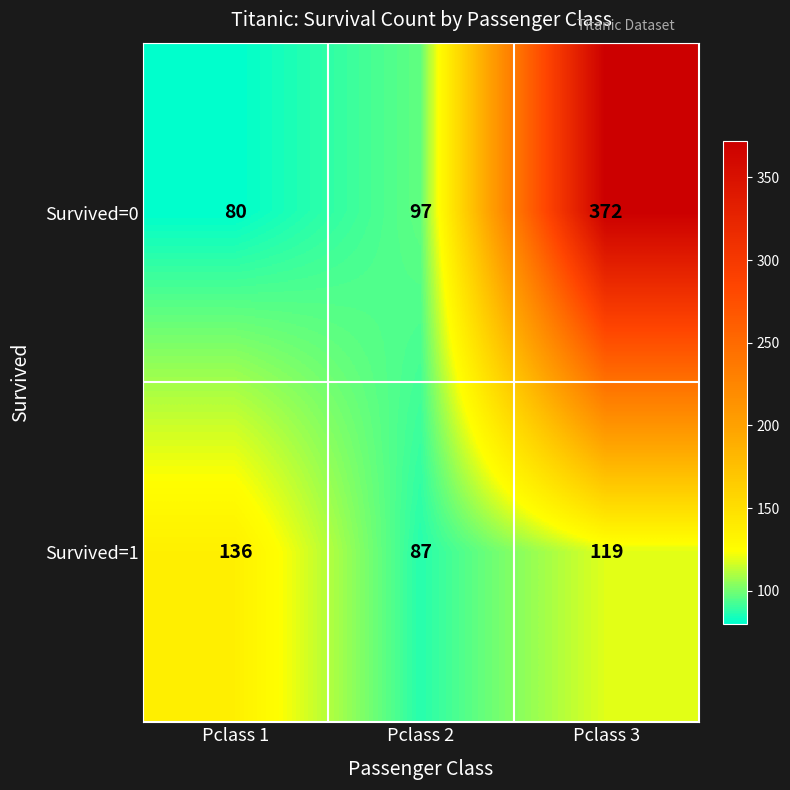

Read the Survived=0 value at Pclass 1.

80